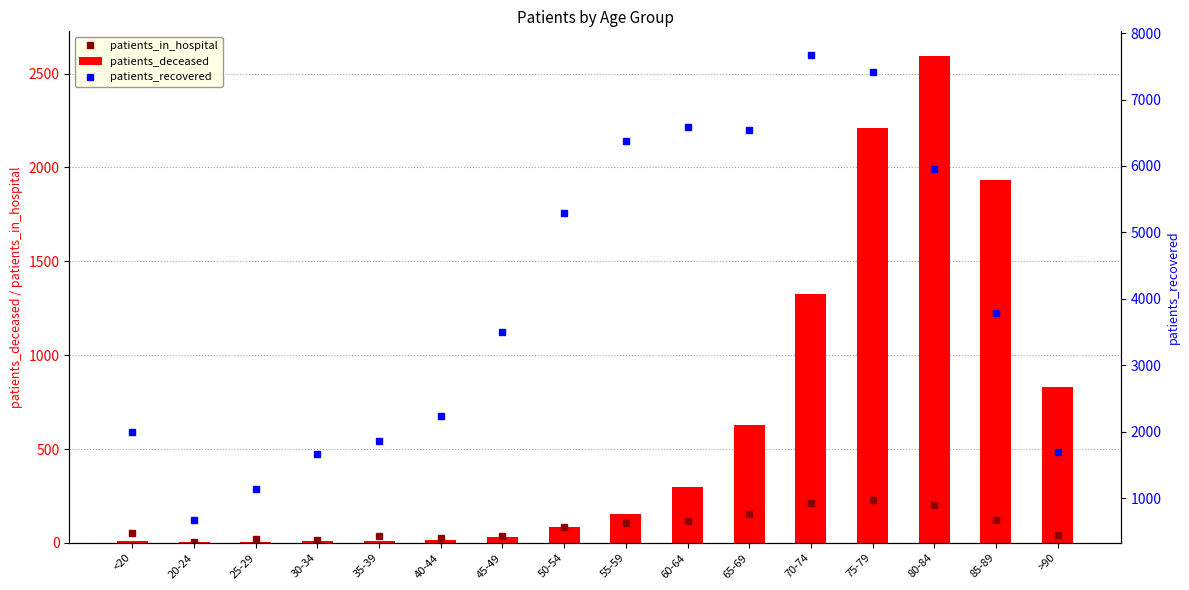

Reading right to left, what are all the values shown in this chart?

patients_in_hospital: >90=43	85-89=122	80-84=202	75-79=226	70-74=211	65-69=152	60-64=114	55-59=104	50-54=86	45-49=39	40-44=25	35-39=34	30-34=17	25-29=18	20-24=6	<20=53
patients_deceased: >90=830	85-89=1931	80-84=2595	75-79=2208	70-74=1324	65-69=628	60-64=300	55-59=156	50-54=87	45-49=30	40-44=17	35-39=11	30-34=12	25-29=3	20-24=3	<20=10
patients_recovered: >90=1690	85-89=3786	80-84=5960	75-79=7413	70-74=7677	65-69=6540	60-64=6585	55-59=6373	50-54=5297	45-49=3499	40-44=2235	35-39=1860	30-34=1664	25-29=1142	20-24=677	<20=2000